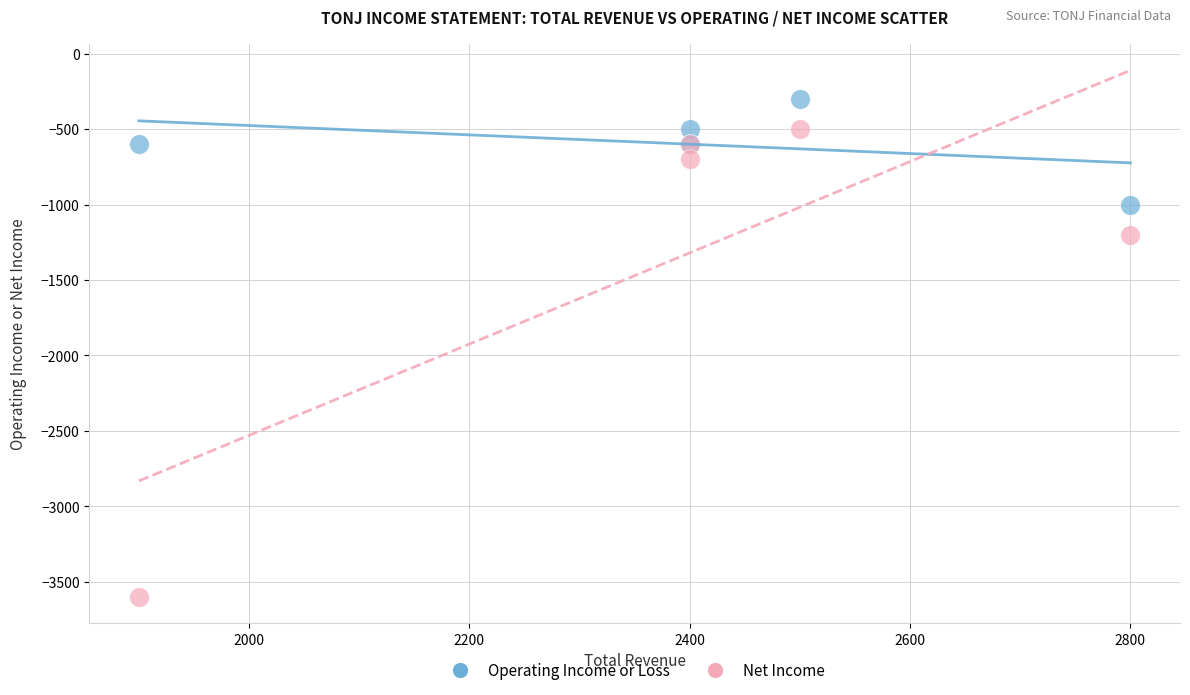

Which series contains the highest Y value?

Operating Income or Loss